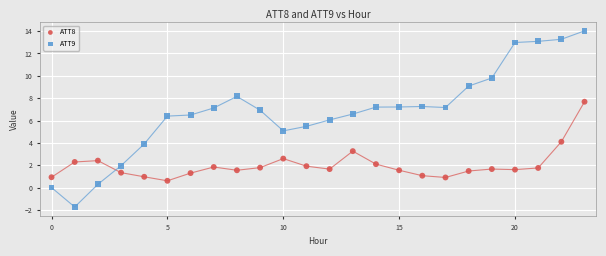

What are all the series names shown in the legend?

ATT8, ATT9